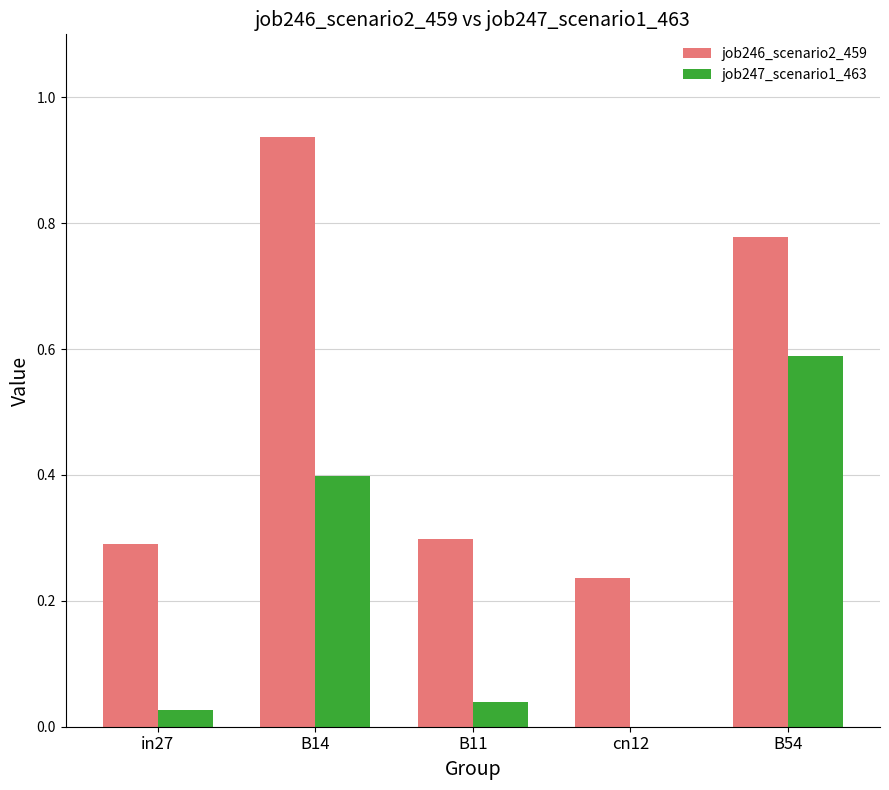

Which series has the largest total across all categories?

job246_scenario2_459